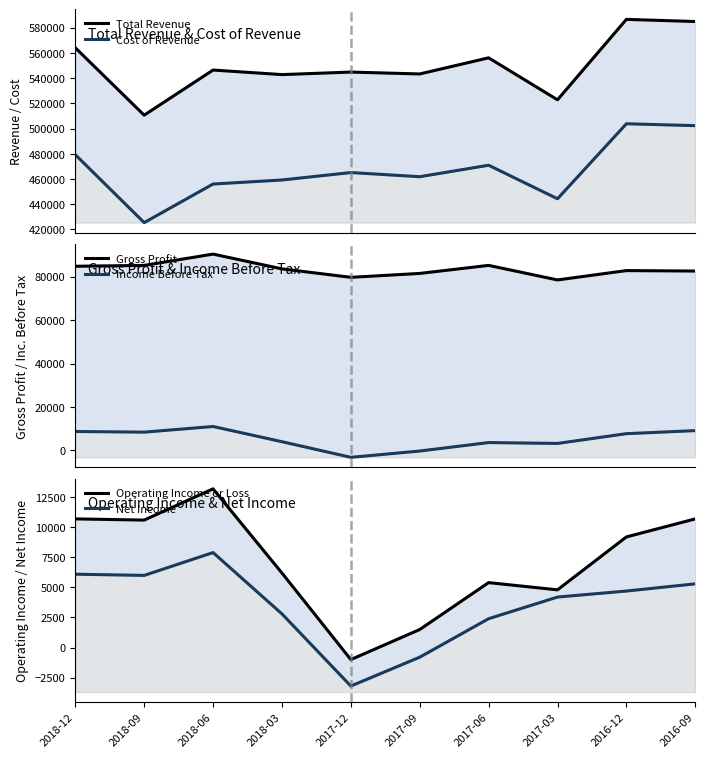

Is it true that Operating Income or Loss equals 5400 at 2017-06?

True